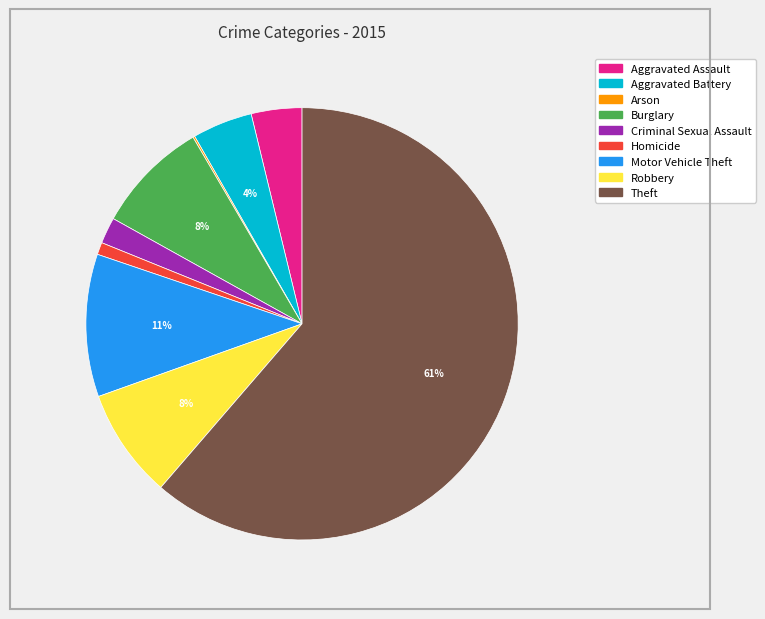

To the nearest percent, what is the difference between the Aggravated Battery and Robbery slice percentages?

4%